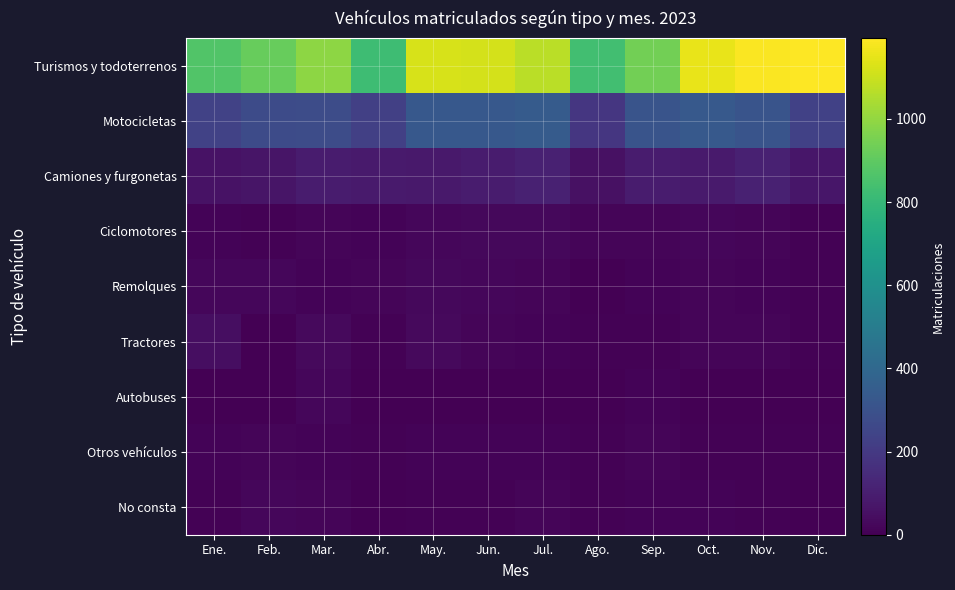

Which series has the largest range (max minus min)?

Turismos y todoterrenos